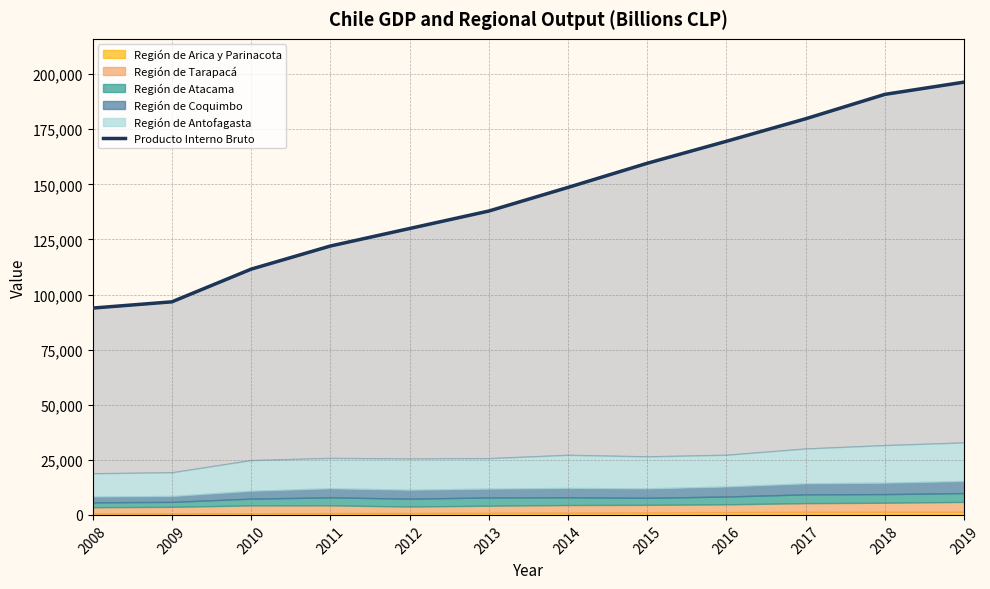

What is the average value?

144710